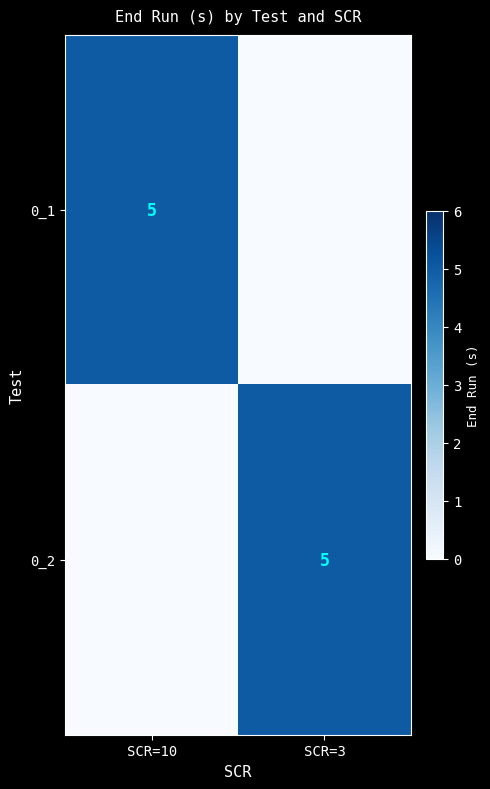

True or false: 0_2 has a value of 8 at SCR=3.

False